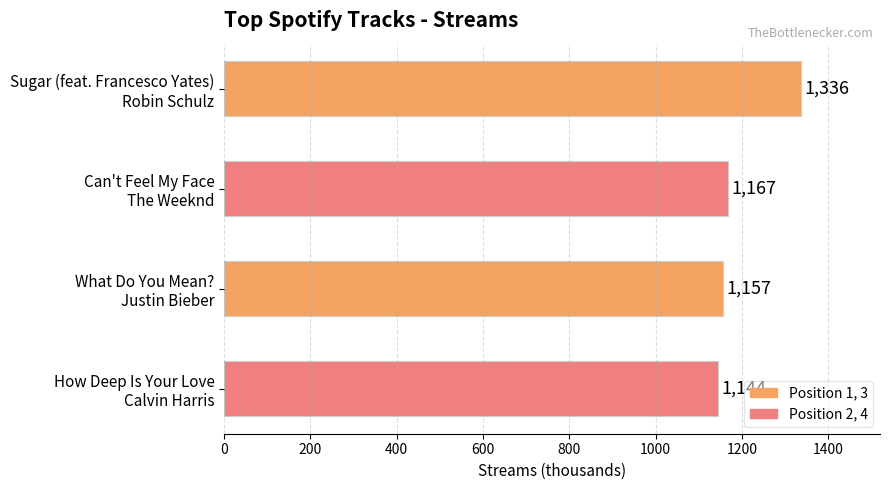

At which label is the value closest to 1240?

Can't Feel My Face
The Weeknd